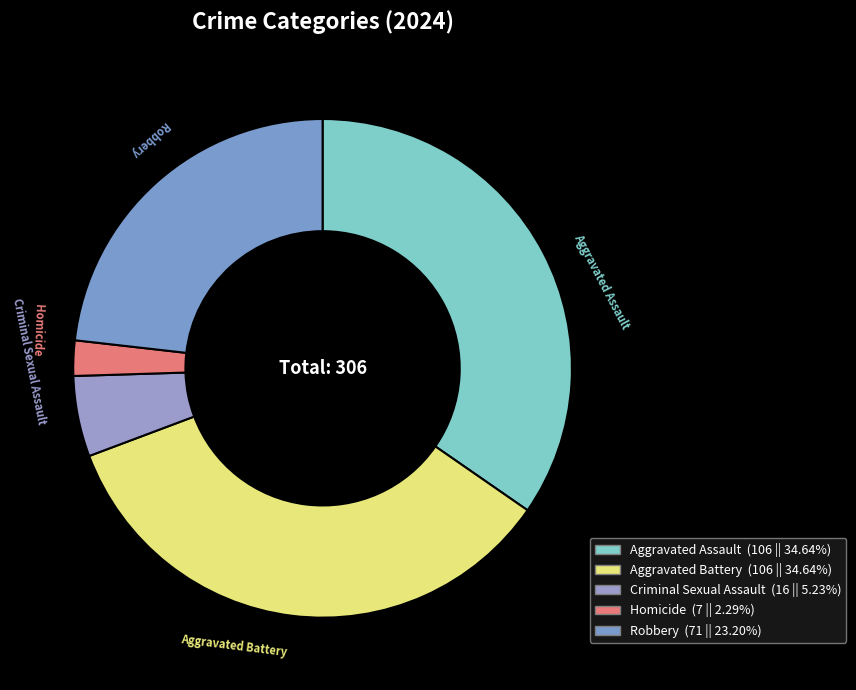

Which category has the biggest portion of the pie?

Aggravated Assault